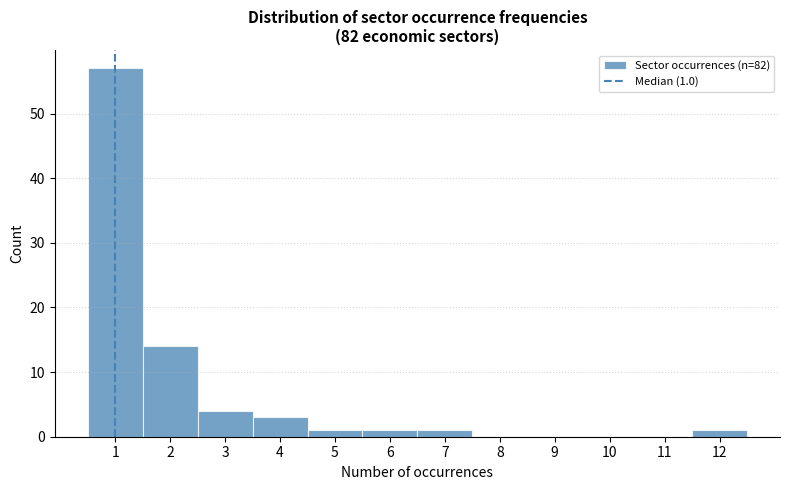

Over which range of the x-axis is the bar tallest?

0.5 to 1.5